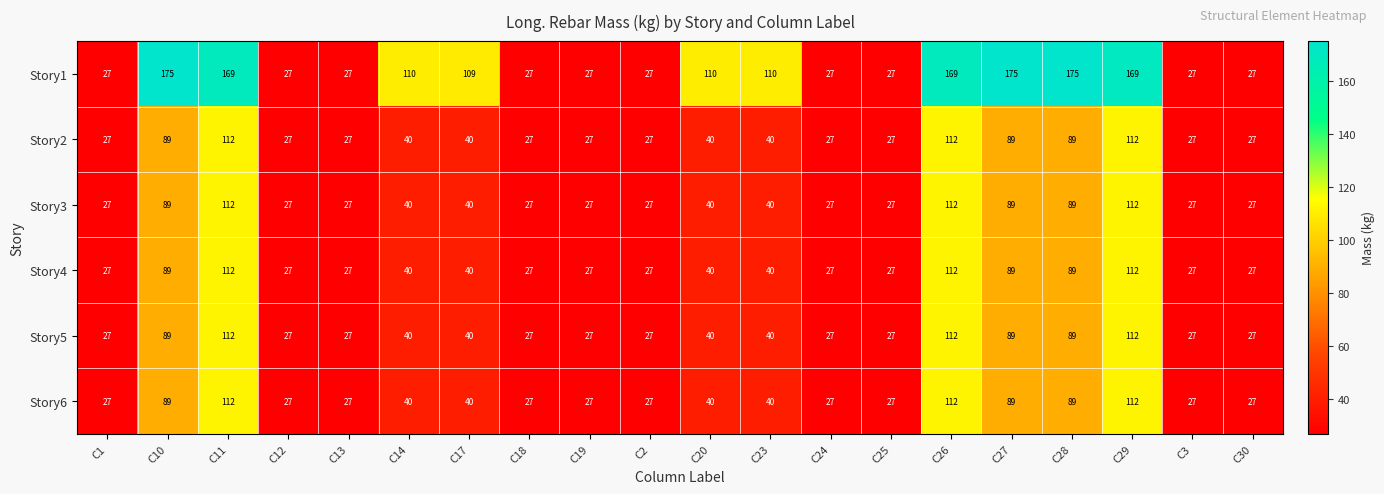

What is the minimum value for Story1?

27